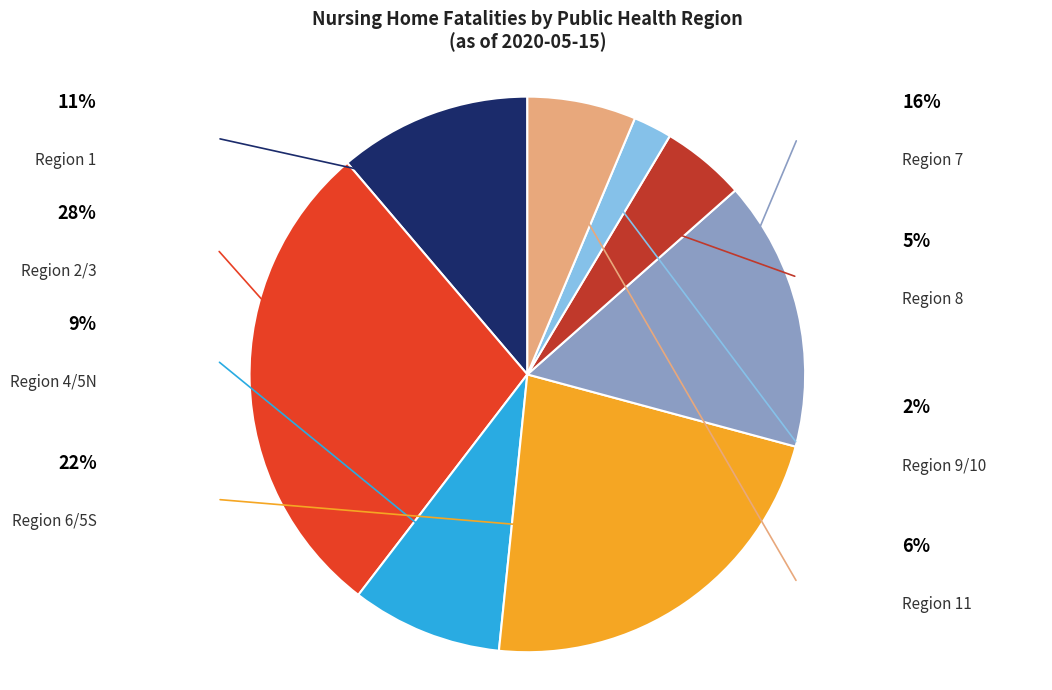

Does any single category account for the majority?

No